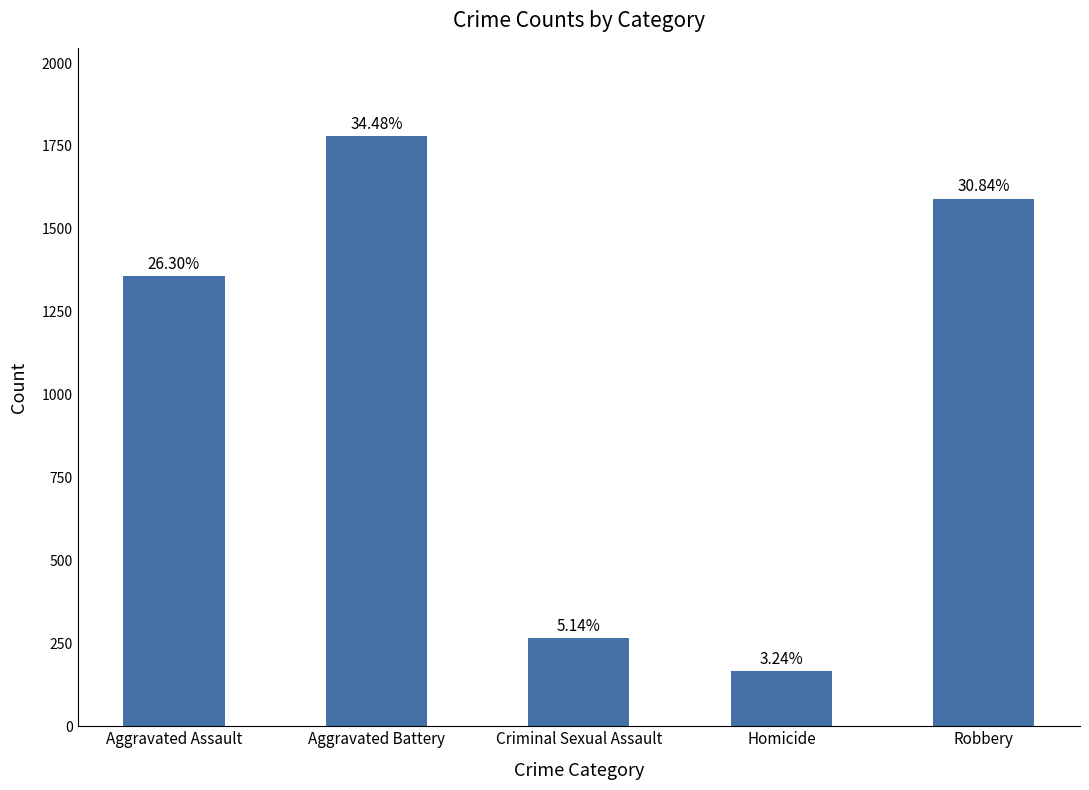

Reading left to right, list all the values displayed in this chart.

1357	1779	265	167	1591